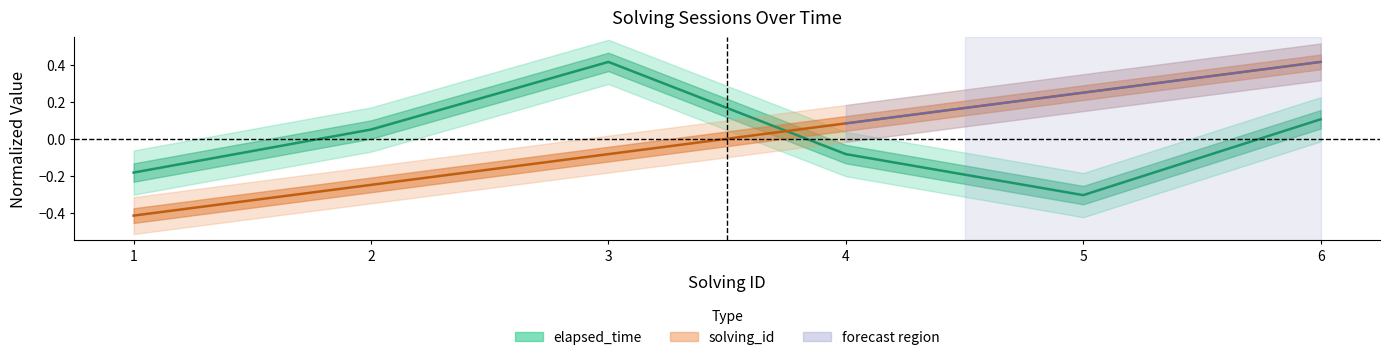

How many negative values does the elapsed_time series have?

3